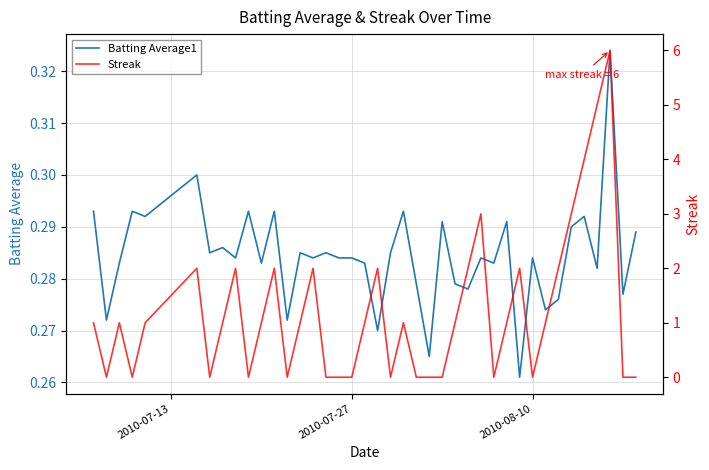

The Batting Average1 series shows 0.1 at 2010-08-10. True or false?

False